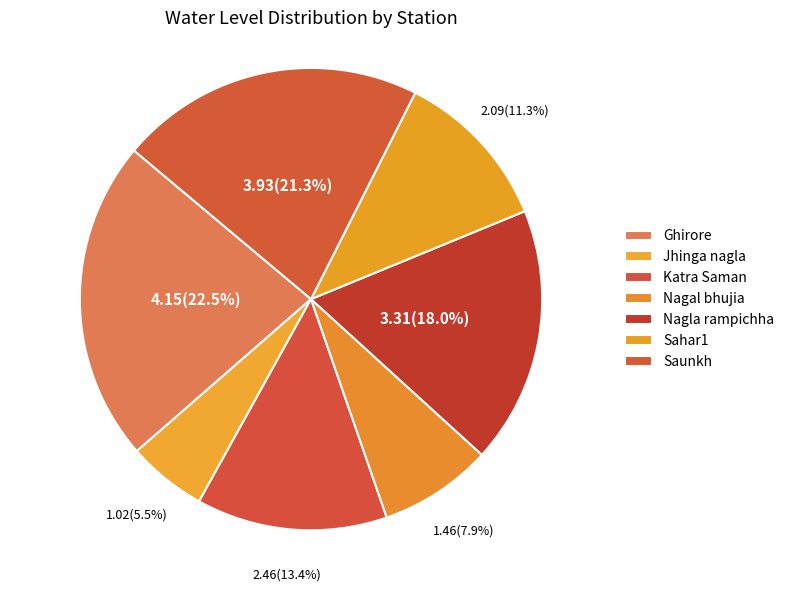

How many slices are in this pie chart?

7